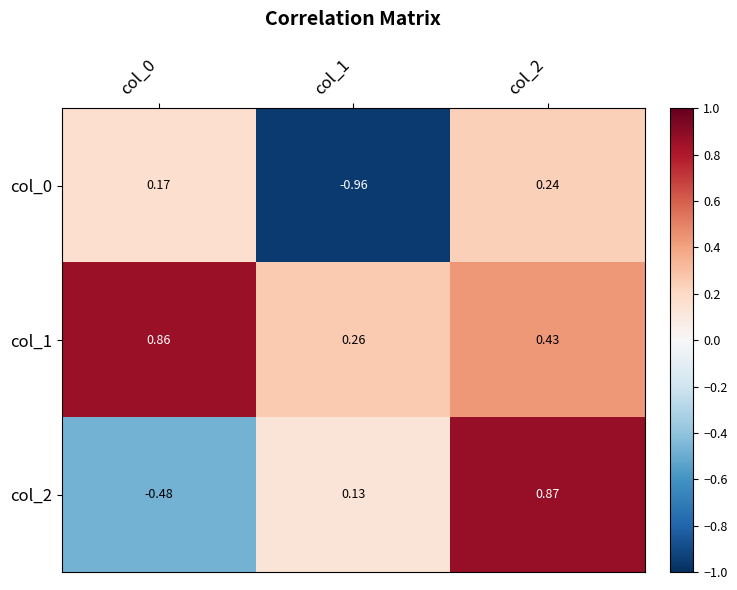

Is the value of col_2 at col_0 greater than the value of col_0 at col_2?

No